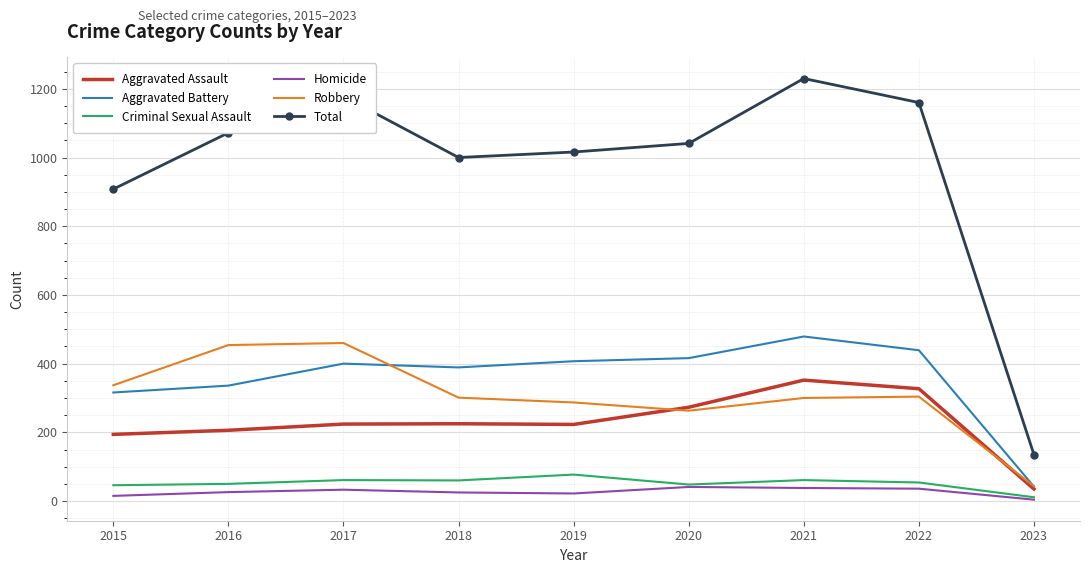

Count the number of categories in the chart.

9